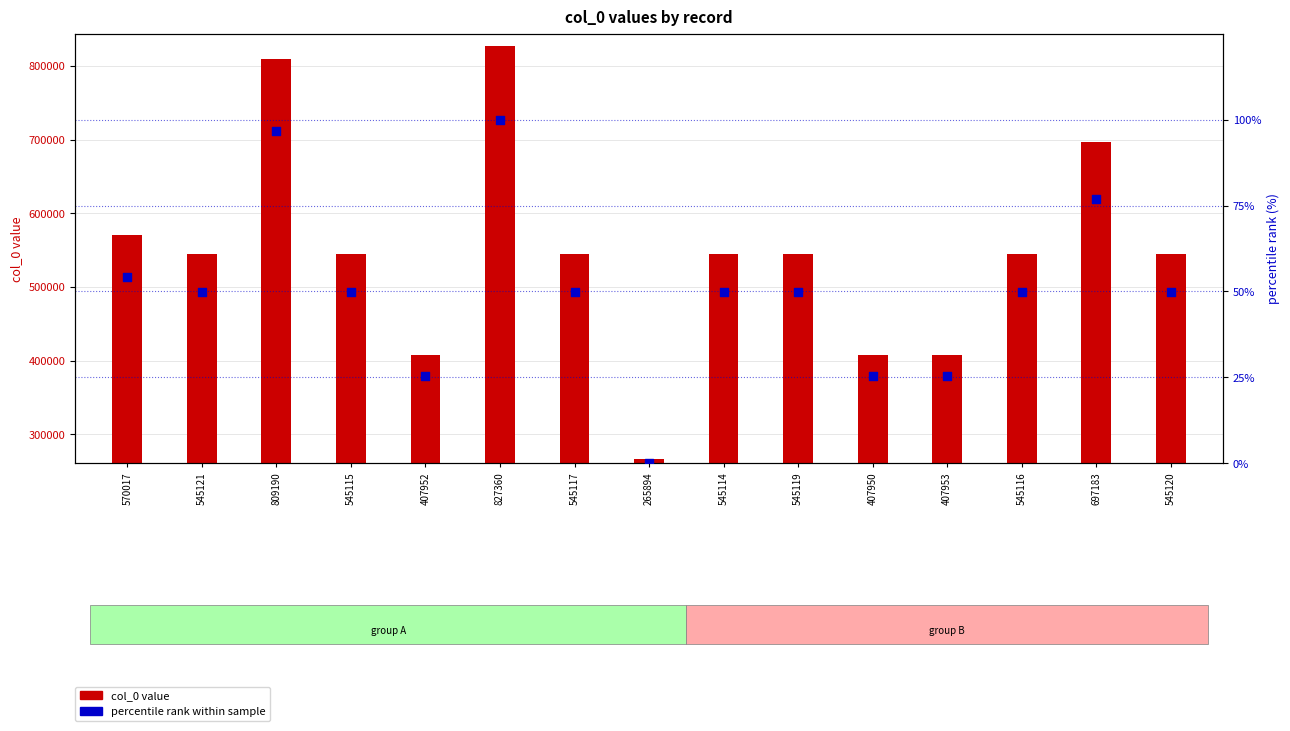

What is the total value across all series at 809190?

809286.8